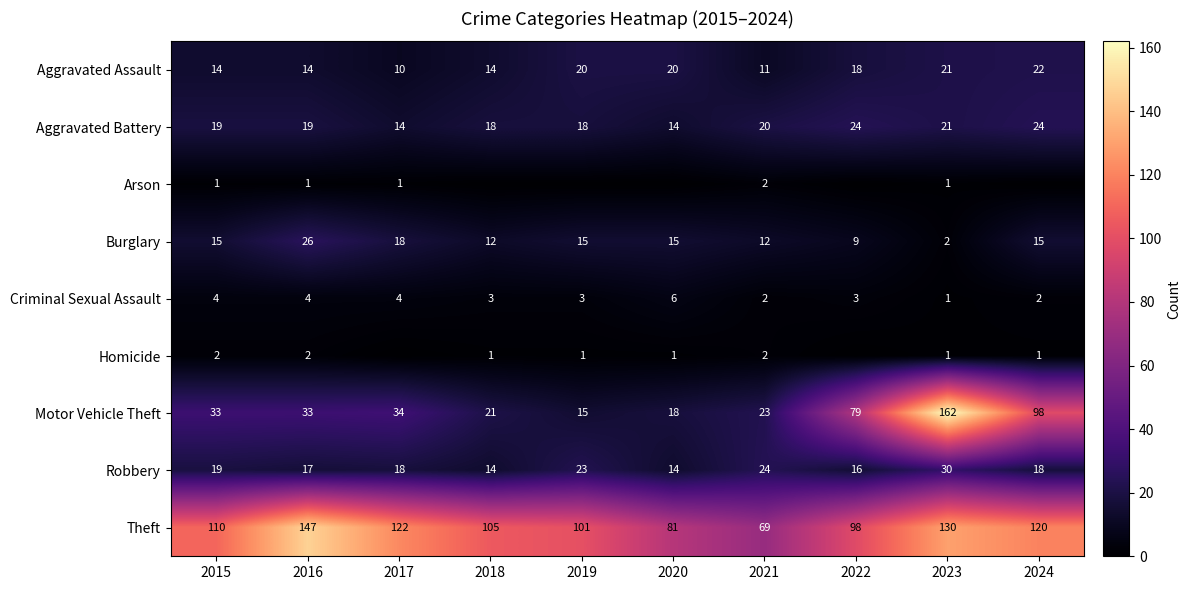

Which has a higher value, 2022 or 2021?

2022